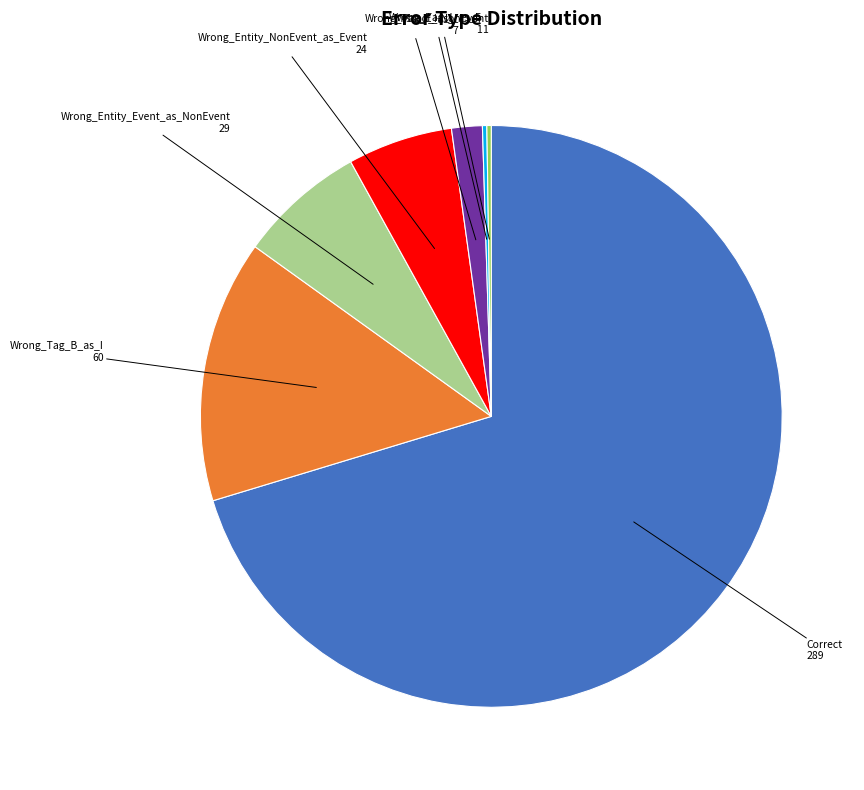

What is the ratio of the value at Wrong_Tag_B_as_I to the value at Wrong_Entity_Event_as_NonEvent?

2.1